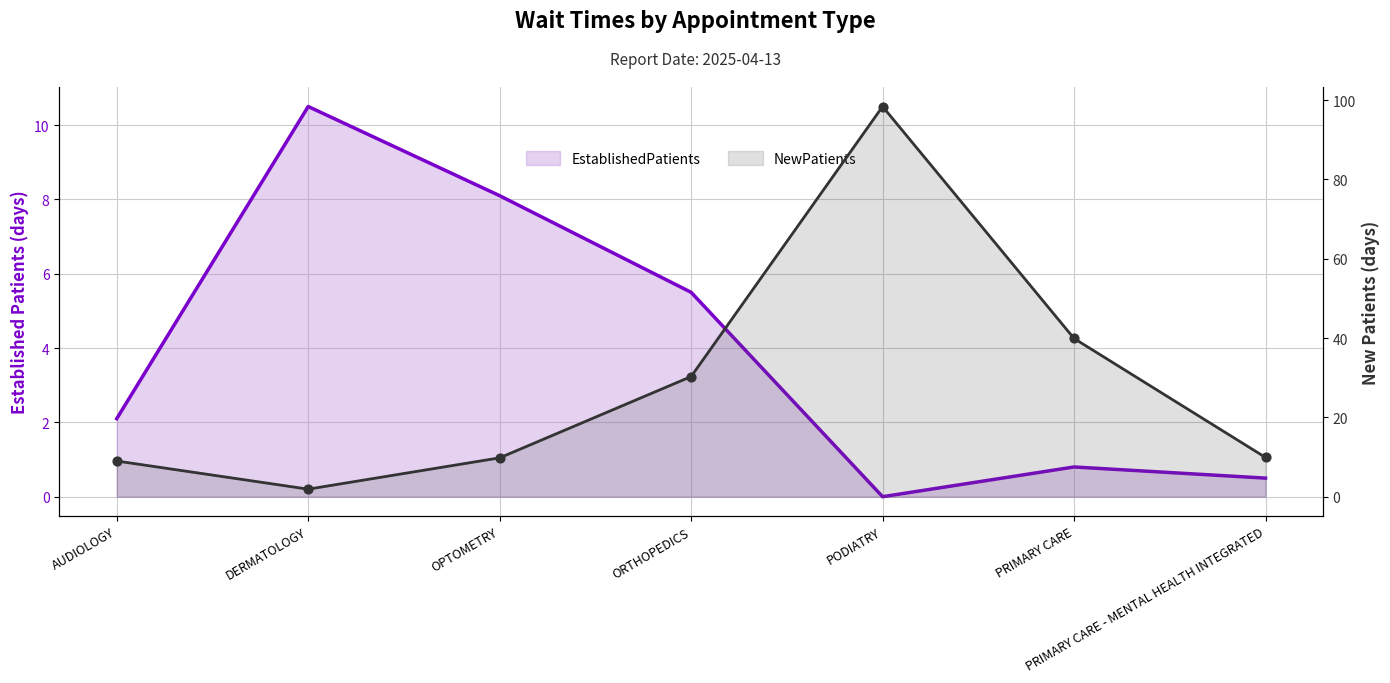

Which series has the widest spread of Y values?

NewPatients